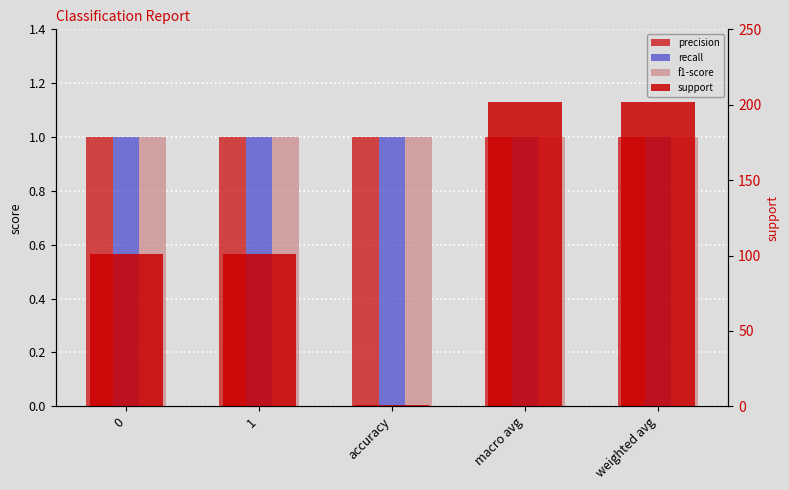

What is the value of the support bar at the 2nd from the left?

101